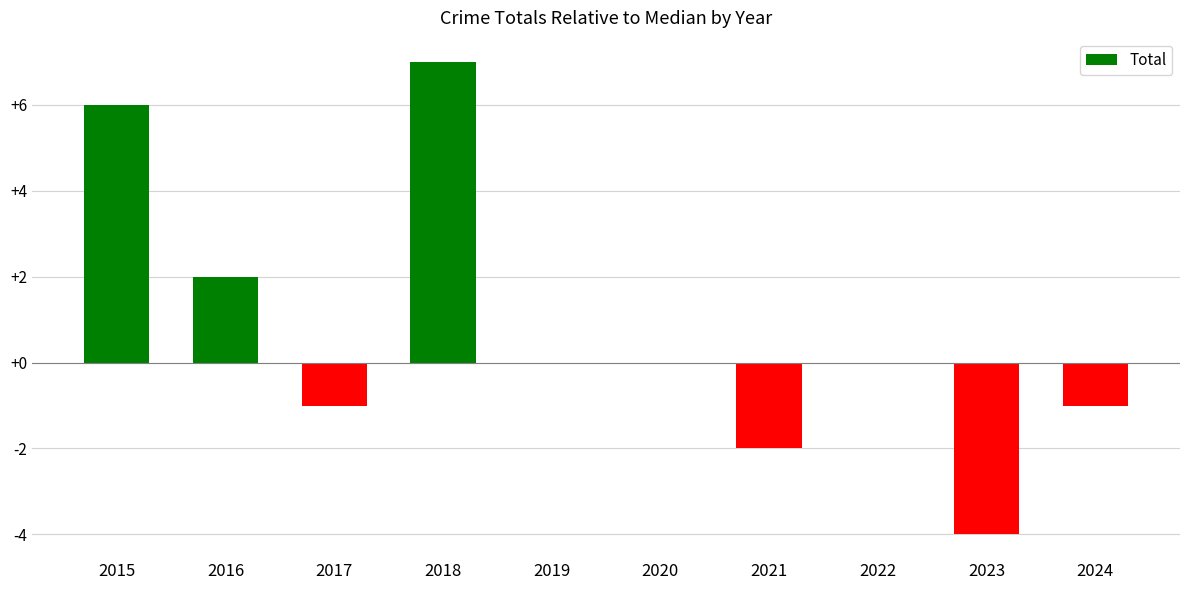

The chart shows a value of 7 at 2018. True or false?

True